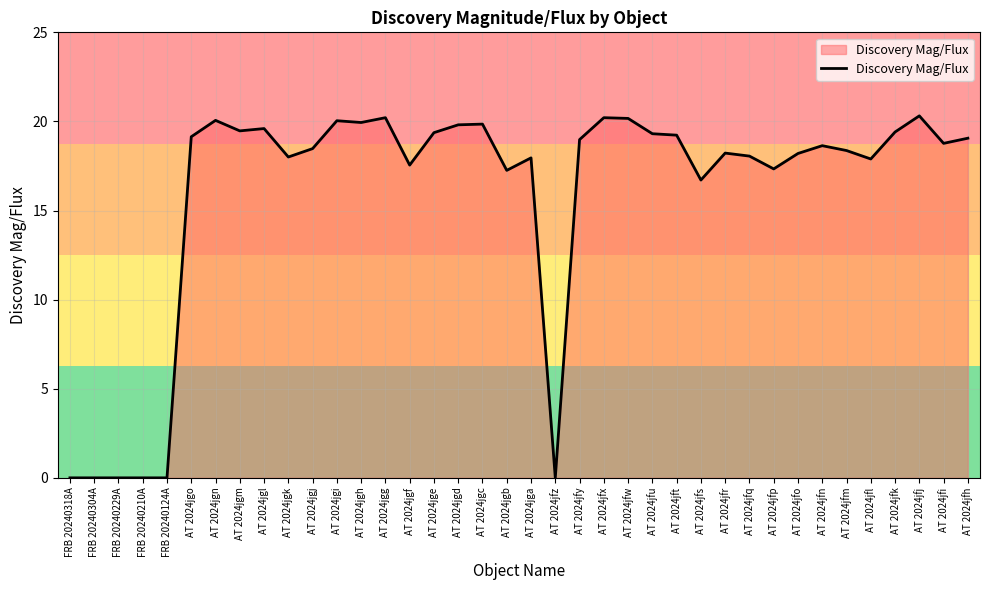

What position from the right is AT 2024jfk?

4